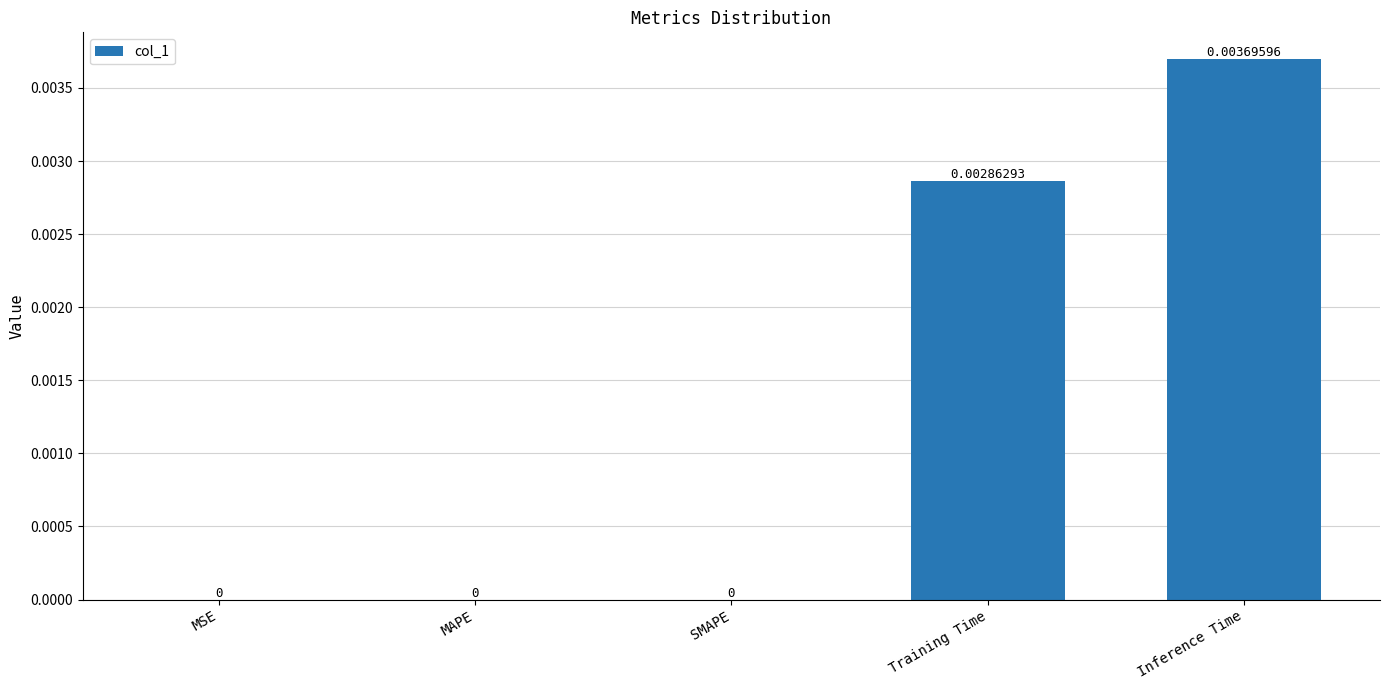

How many positive values are there?

2